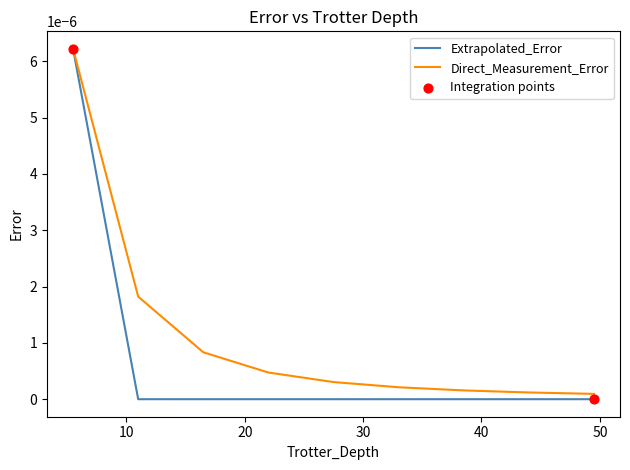

Which series has the largest total across all categories?

Direct_Measurement_Error